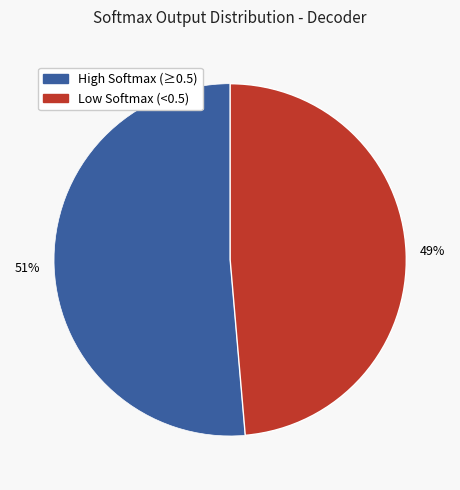

Does any single category account for the majority?

Yes